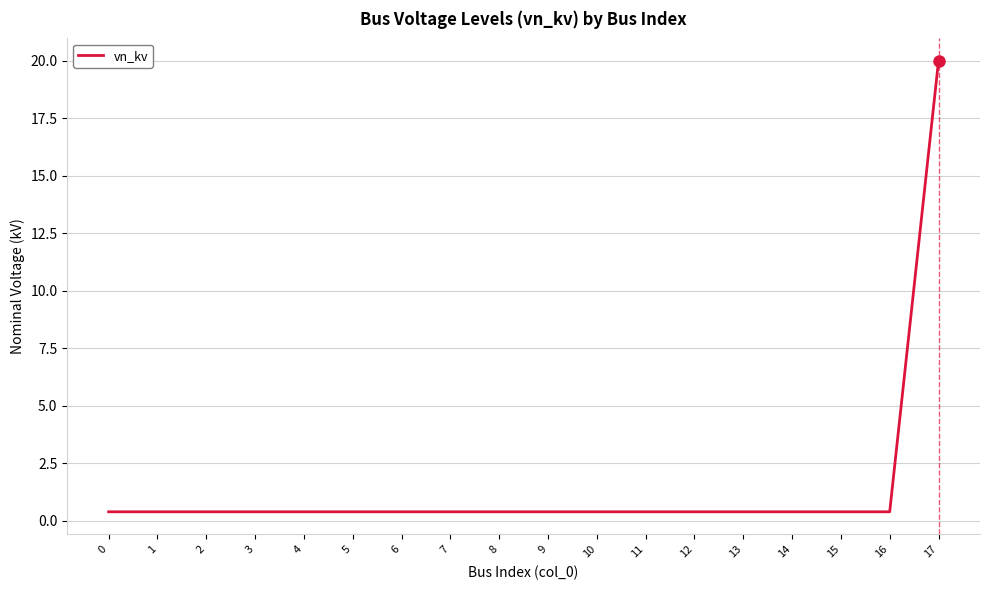

True or false: the data shows 0.4 at 8.

True